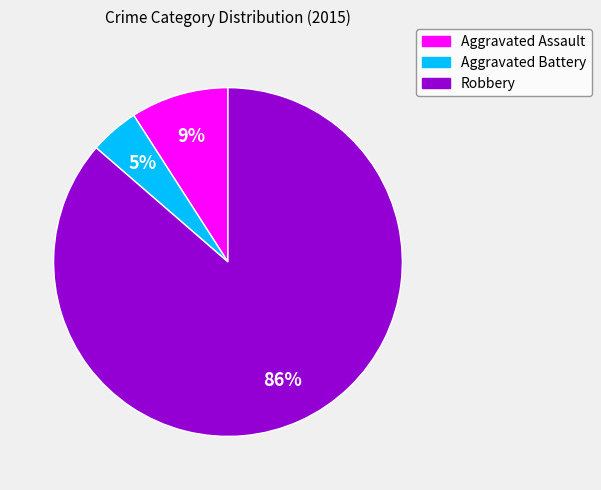

What is the smallest slice in the pie chart?

Aggravated Battery